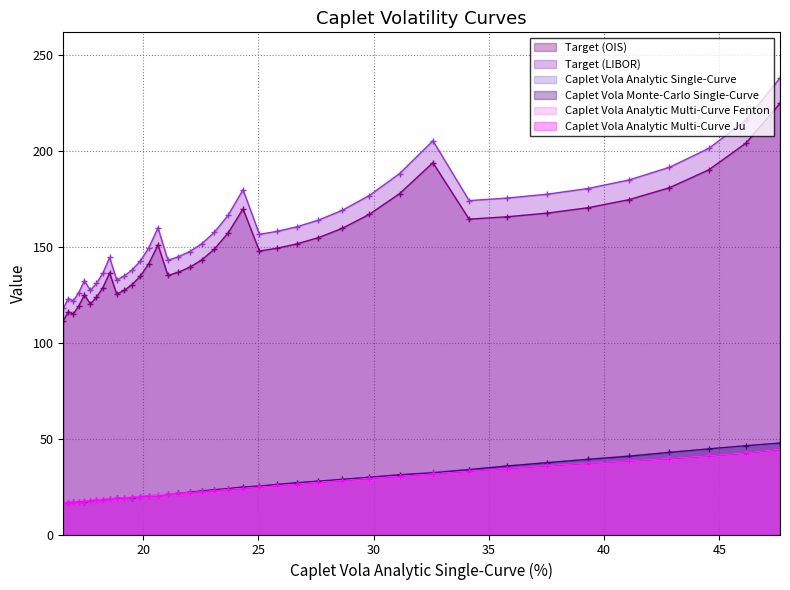

What is the maximum value for Caplet Vola Analytic Multi-Curve Fenton?

44.2